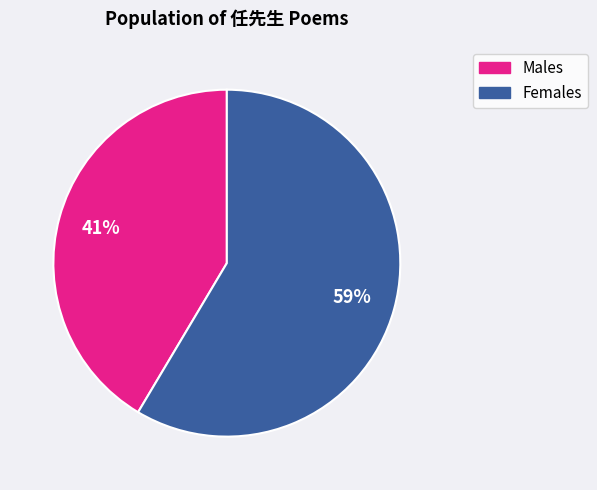

Is there a majority slice in this chart?

Yes